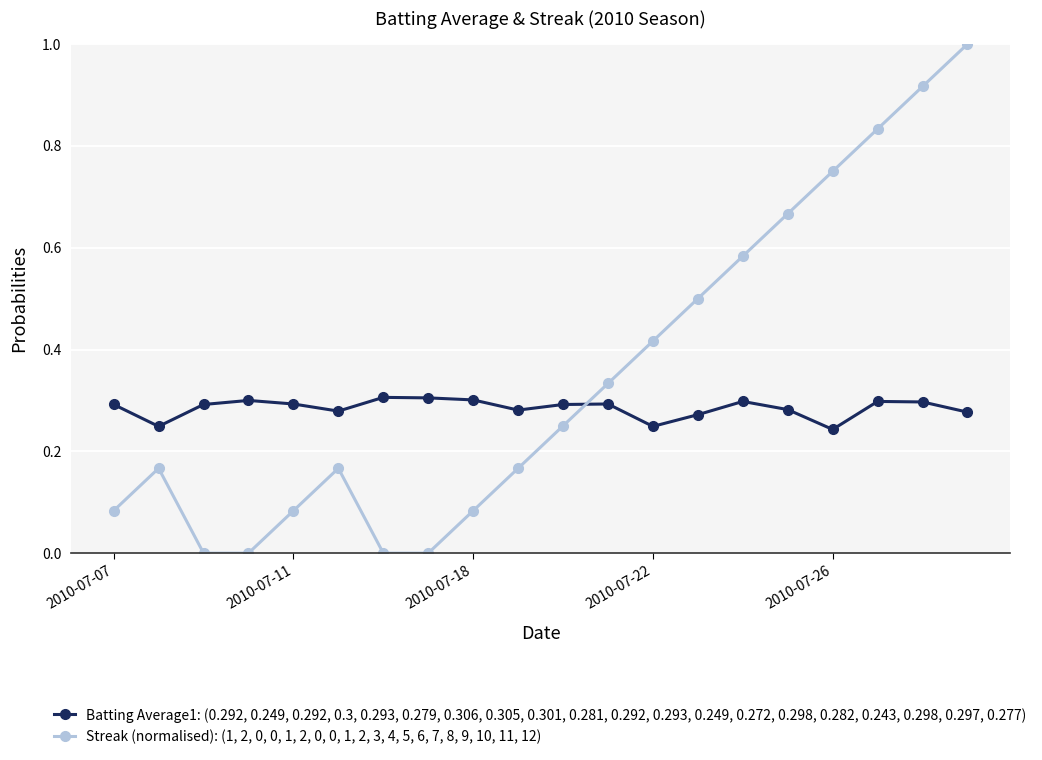

Which series ends up on top after the final intersection of Streak (normalised): (1, 2, 0, 0, 1, 2, 0, 0, 1, 2, 3, 4, 5, 6, 7, 8, 9, 10, 11, 12) and Batting Average1: (0.292, 0.249, 0.292, 0.3, 0.293, 0.279, 0.306, 0.305, 0.301, 0.281, 0.292, 0.293, 0.249, 0.272, 0.298, 0.282, 0.243, 0.298, 0.297, 0.277)?

Streak (normalised): (1, 2, 0, 0, 1, 2, 0, 0, 1, 2, 3, 4, 5, 6, 7, 8, 9, 10, 11, 12)